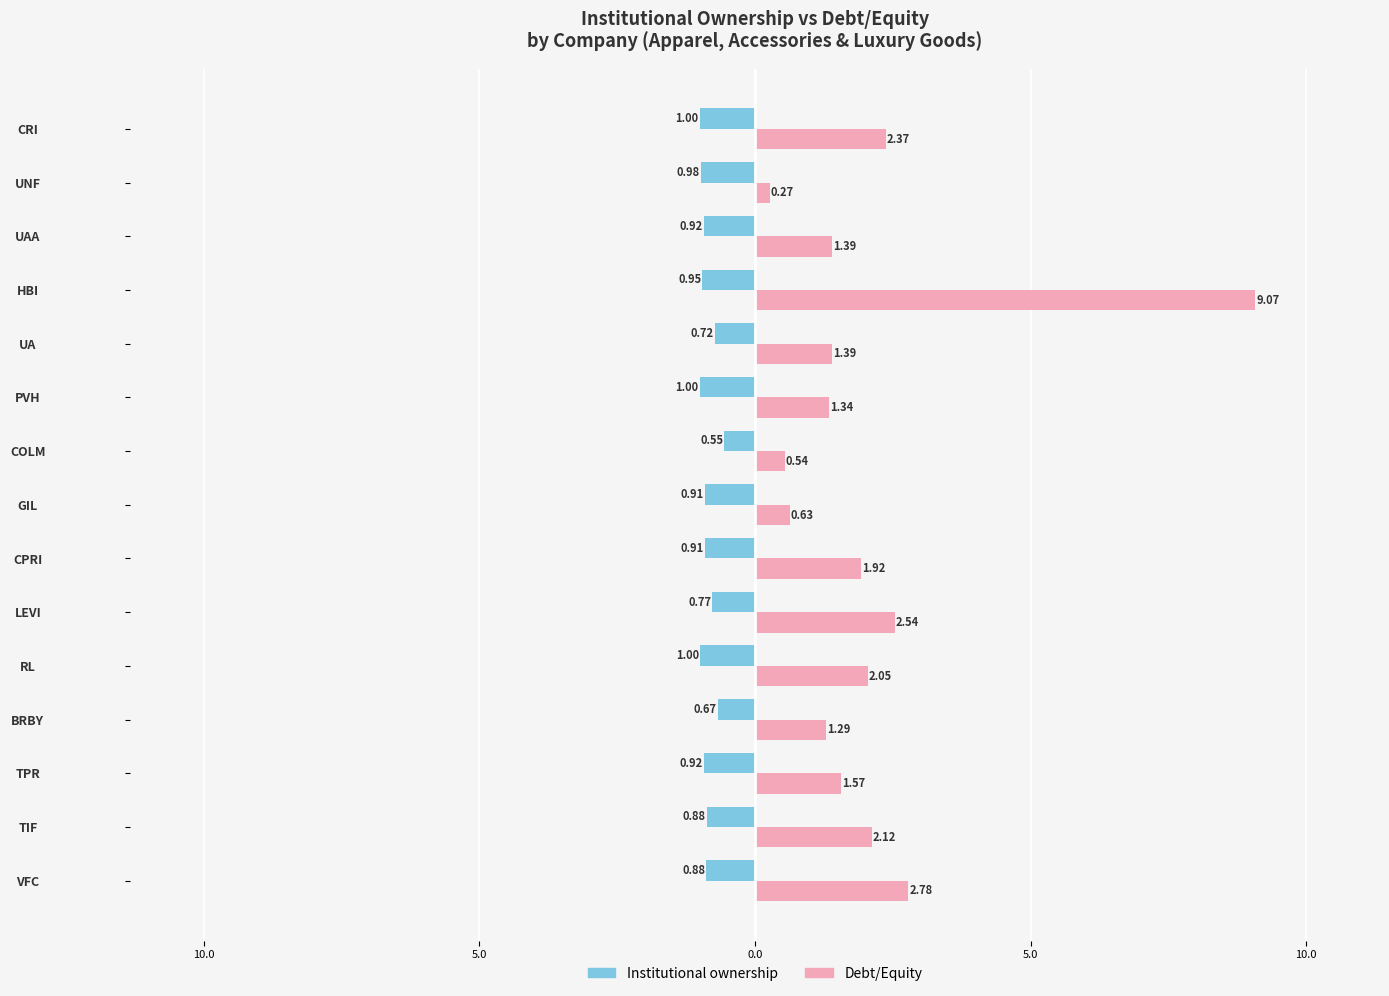

What are all the series names shown in the legend?

Institutional ownership, Debt/Equity